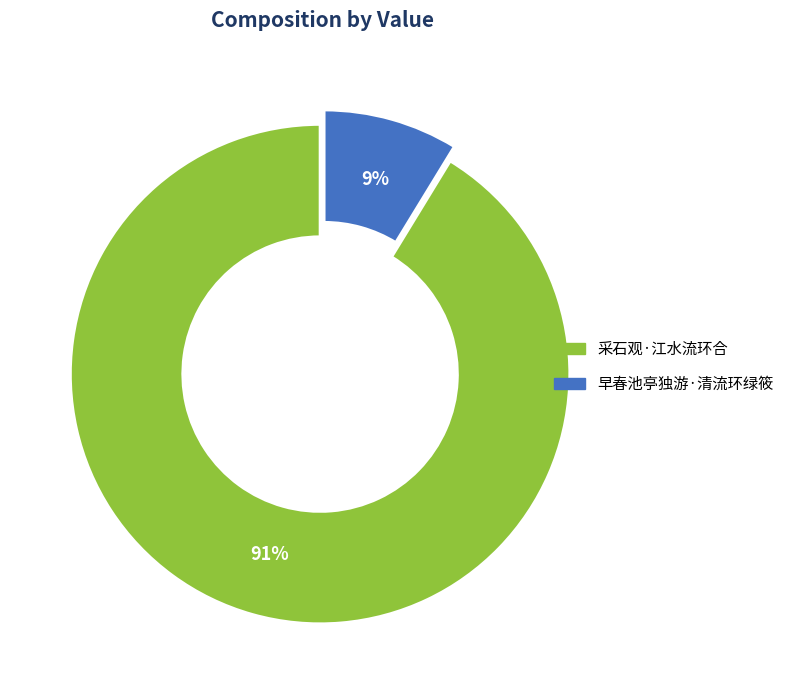

Which category has the biggest portion of the pie?

采石观·江水流环合